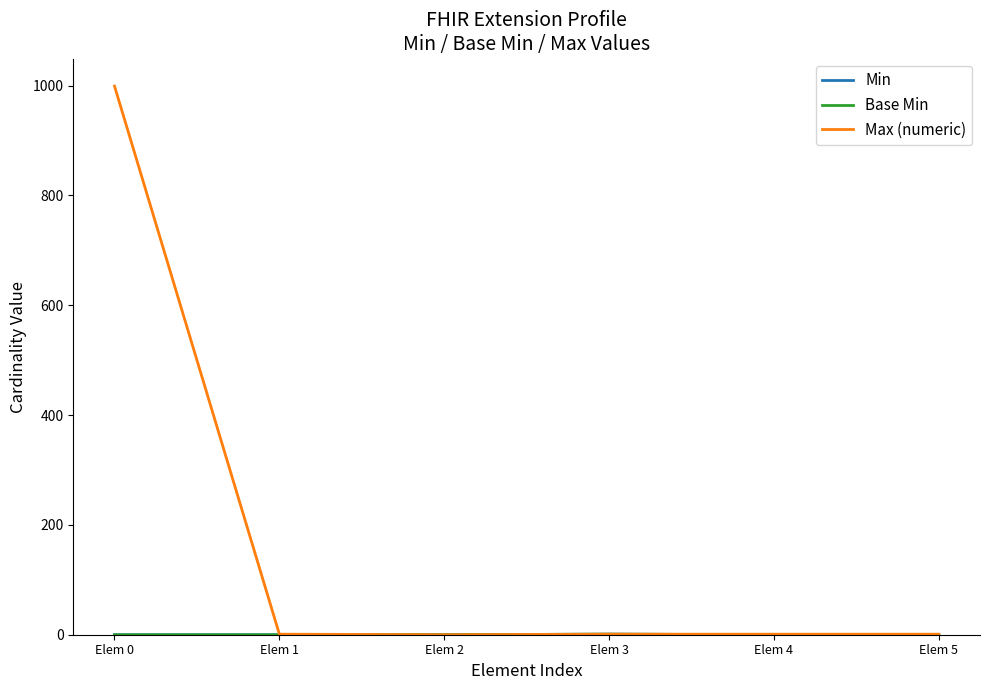

How many lines are shown in the chart?

3